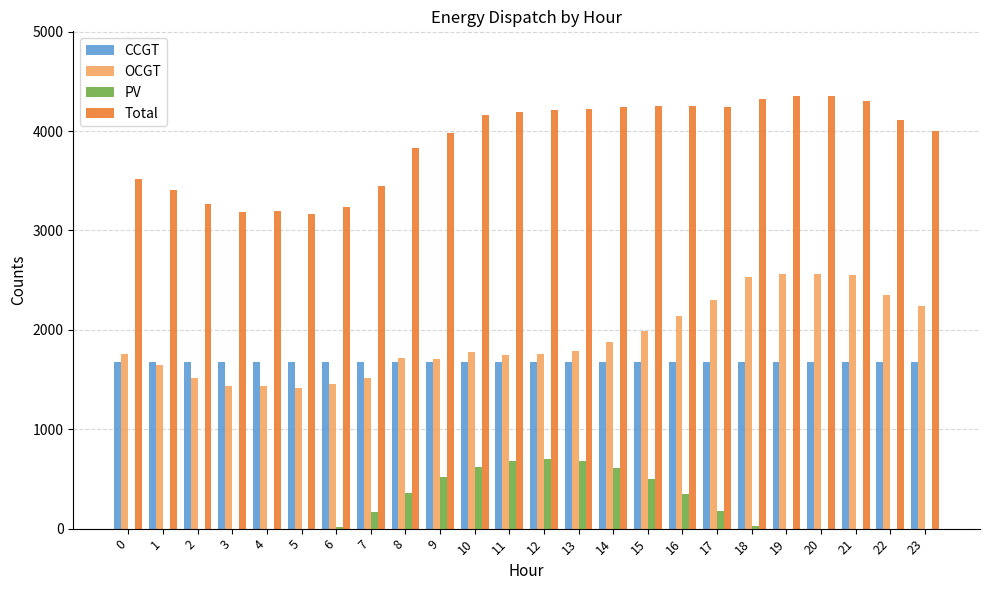

The value of Total at 0 is 4581. True or false?

False